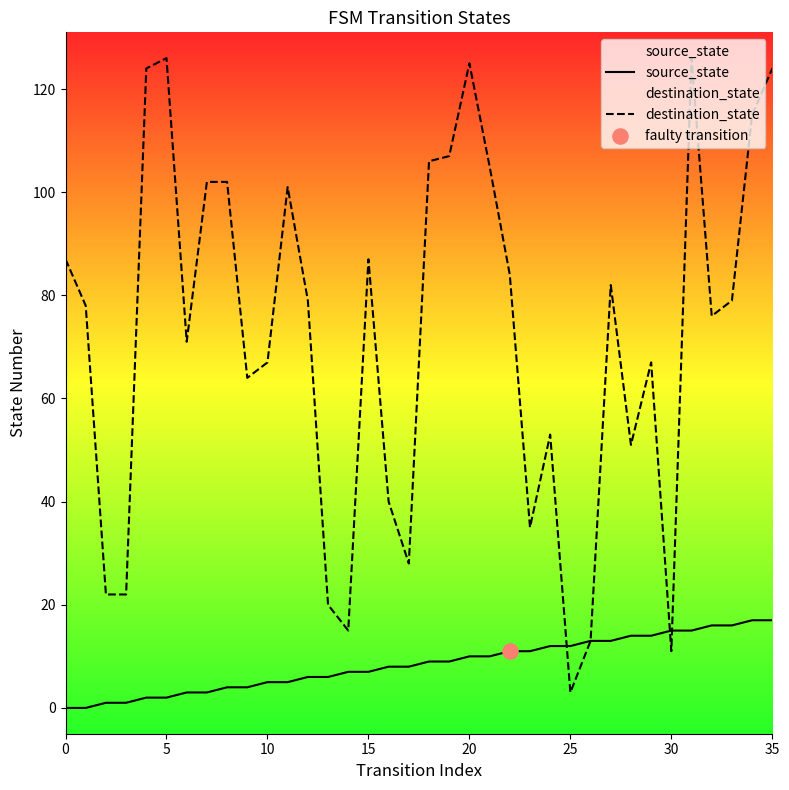

Which series has the largest total across all categories?

destination_state